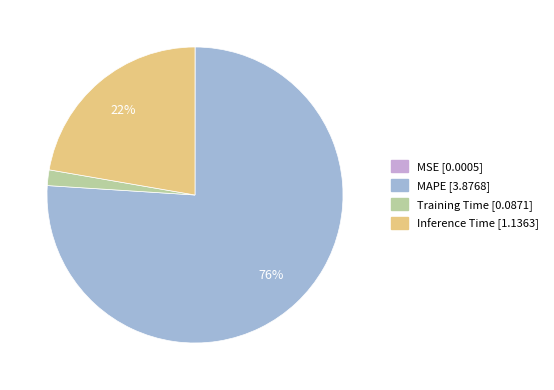

To the nearest percent, what is the combined percentage of Training Time and MAPE?

78%